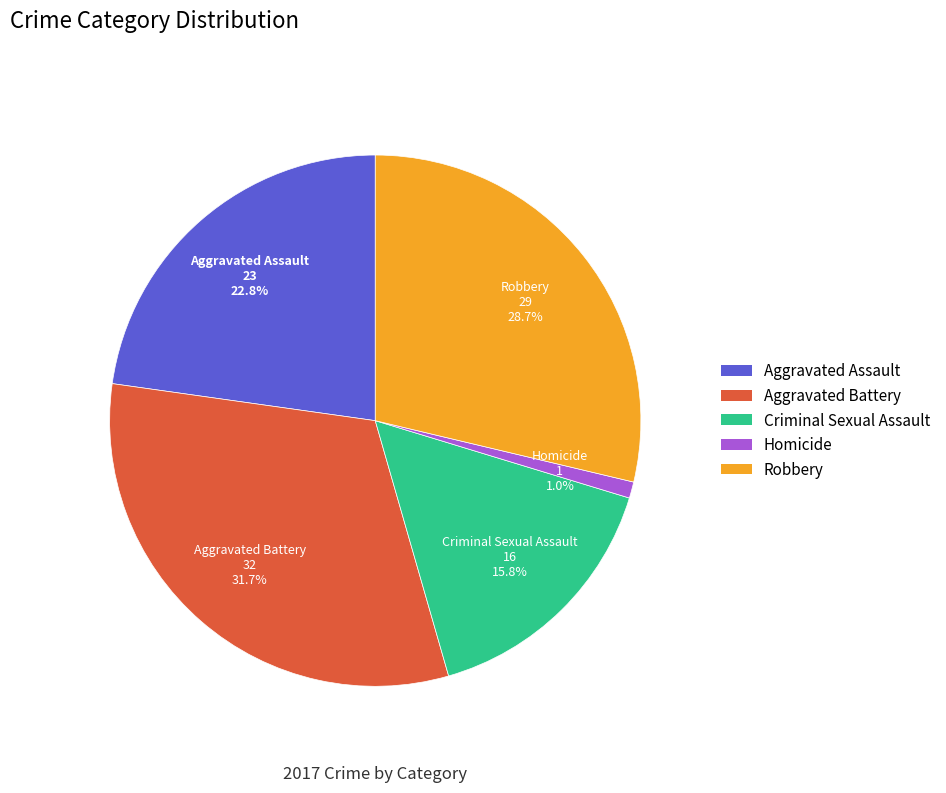

Which slice is the smallest?

Homicide